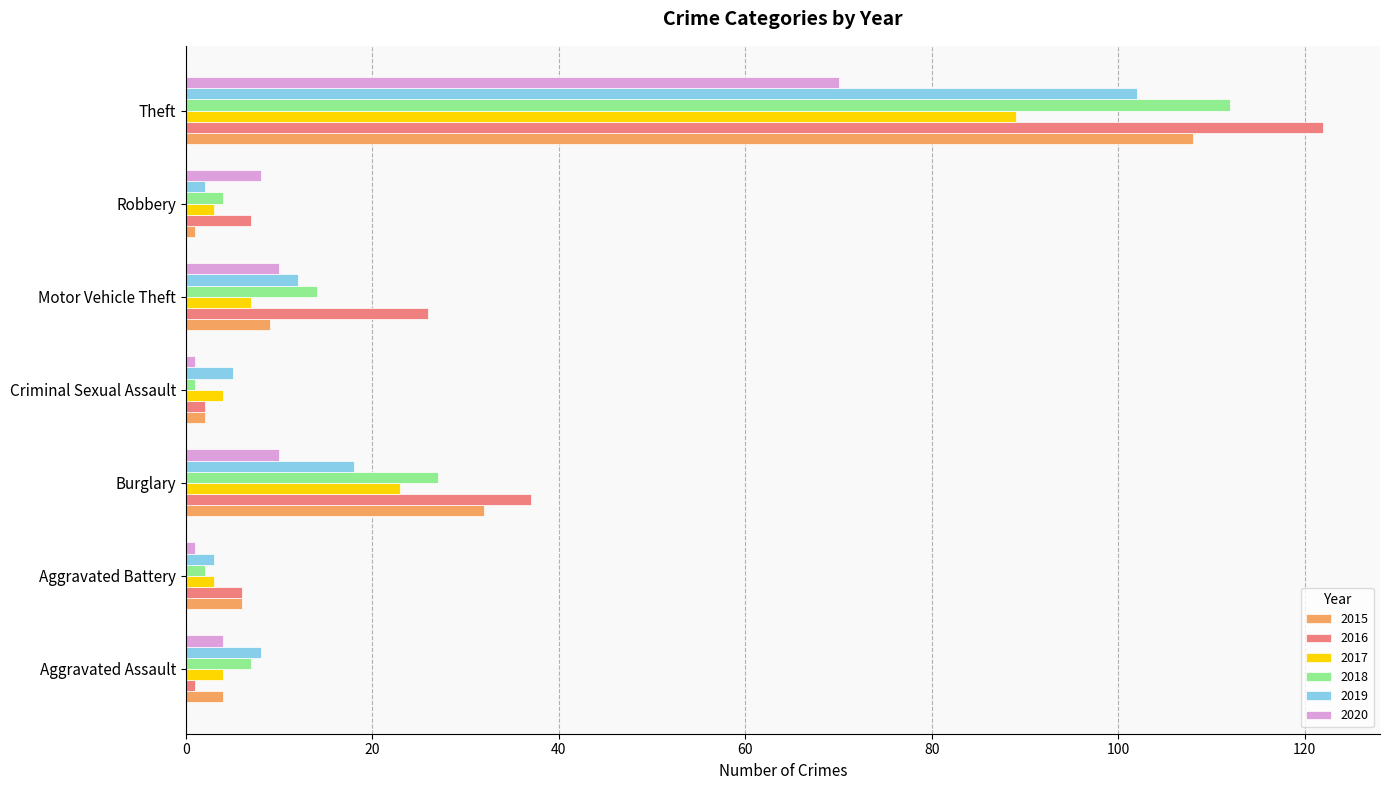

What is the average value of the 2018 series?

24